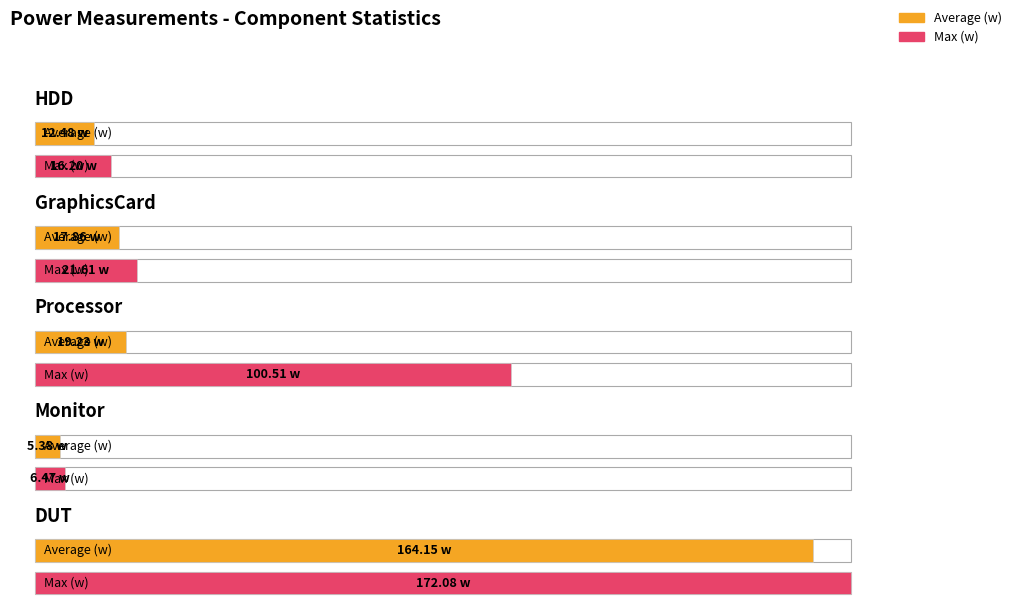

What is the average value of the Max (w) series?

63.4